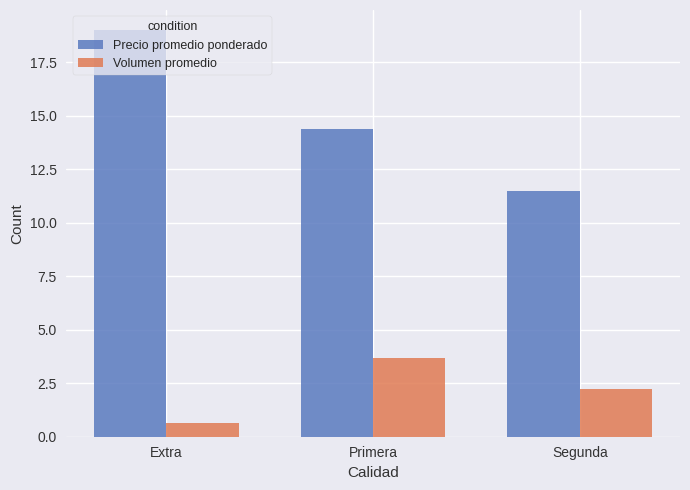

What are all the series names shown in the legend?

Precio promedio ponderado, Volumen promedio